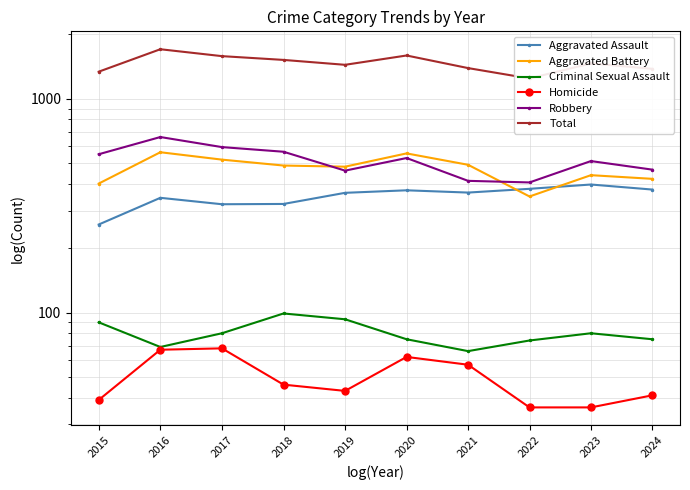

Which series has the widest spread of values?

Total